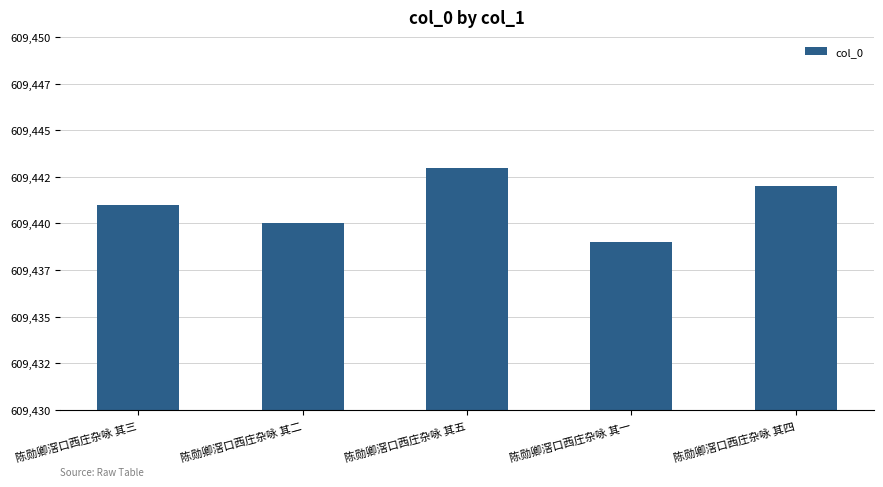

What position from the right is 陈勋卿滘口西庄杂咏 其四?

1